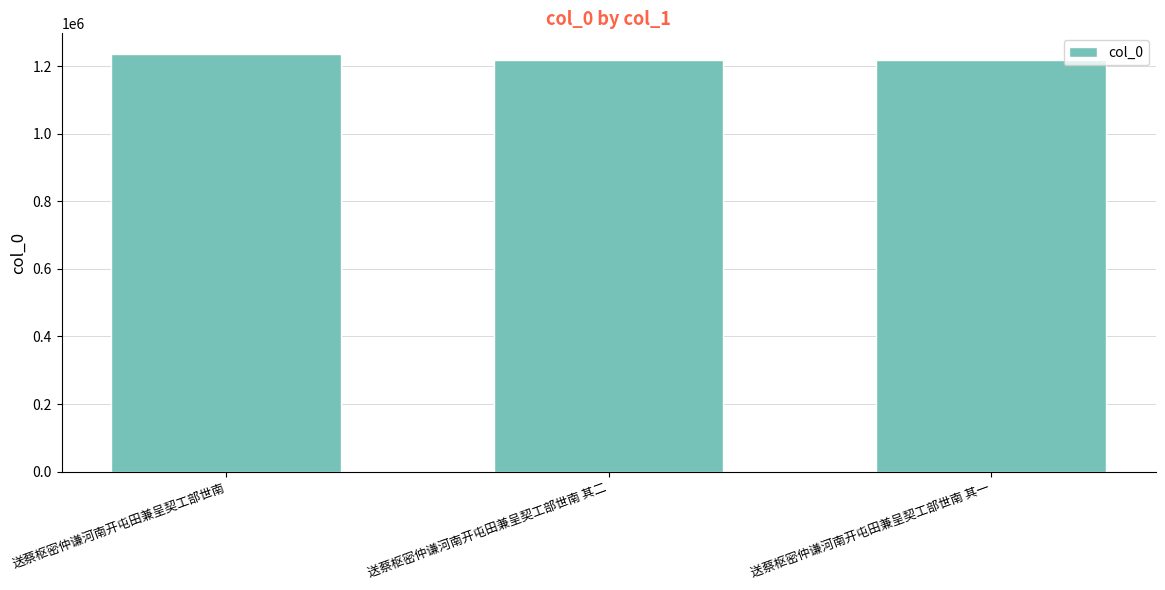

How many data points are less than 1217457?

1